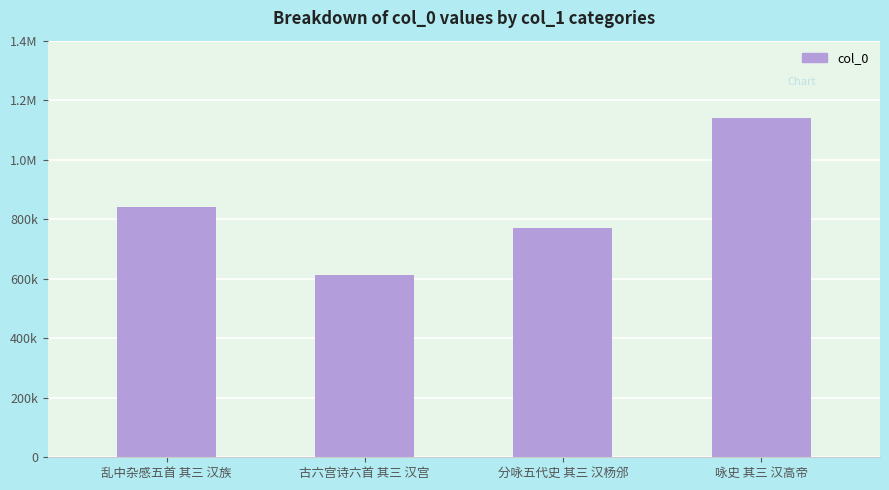

Reading left to right, what are all the values shown in this chart?

841921	611719	768870	1139767